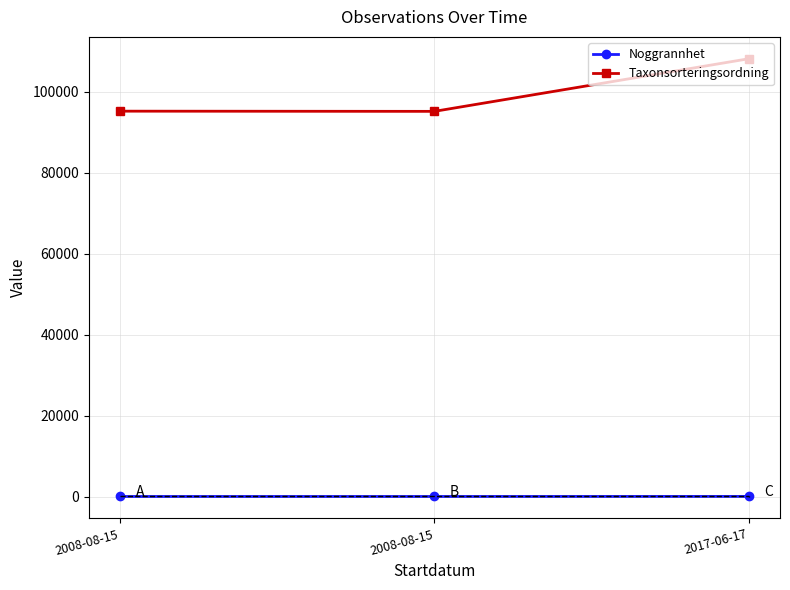

Does the chart have visible grid lines?

Yes